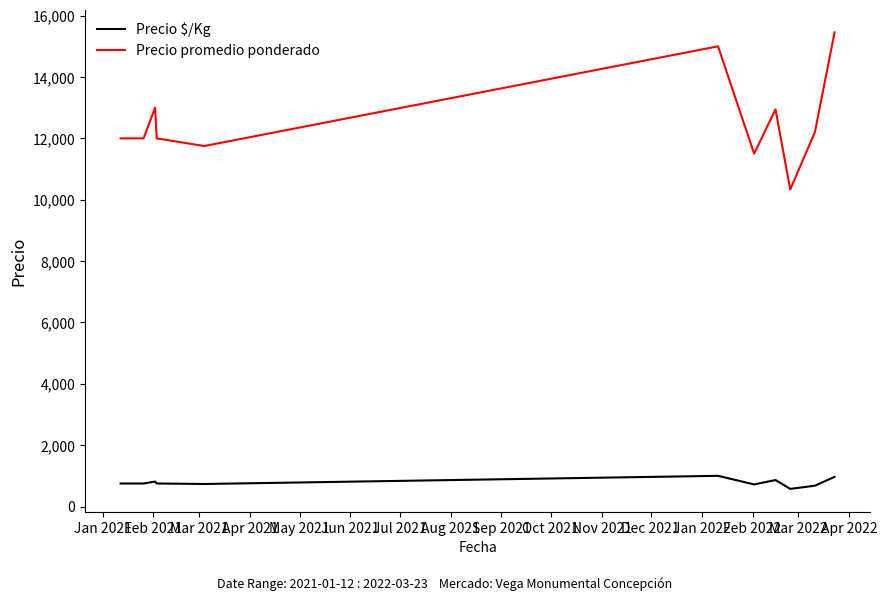

Which series has the widest spread of values?

Precio promedio ponderado